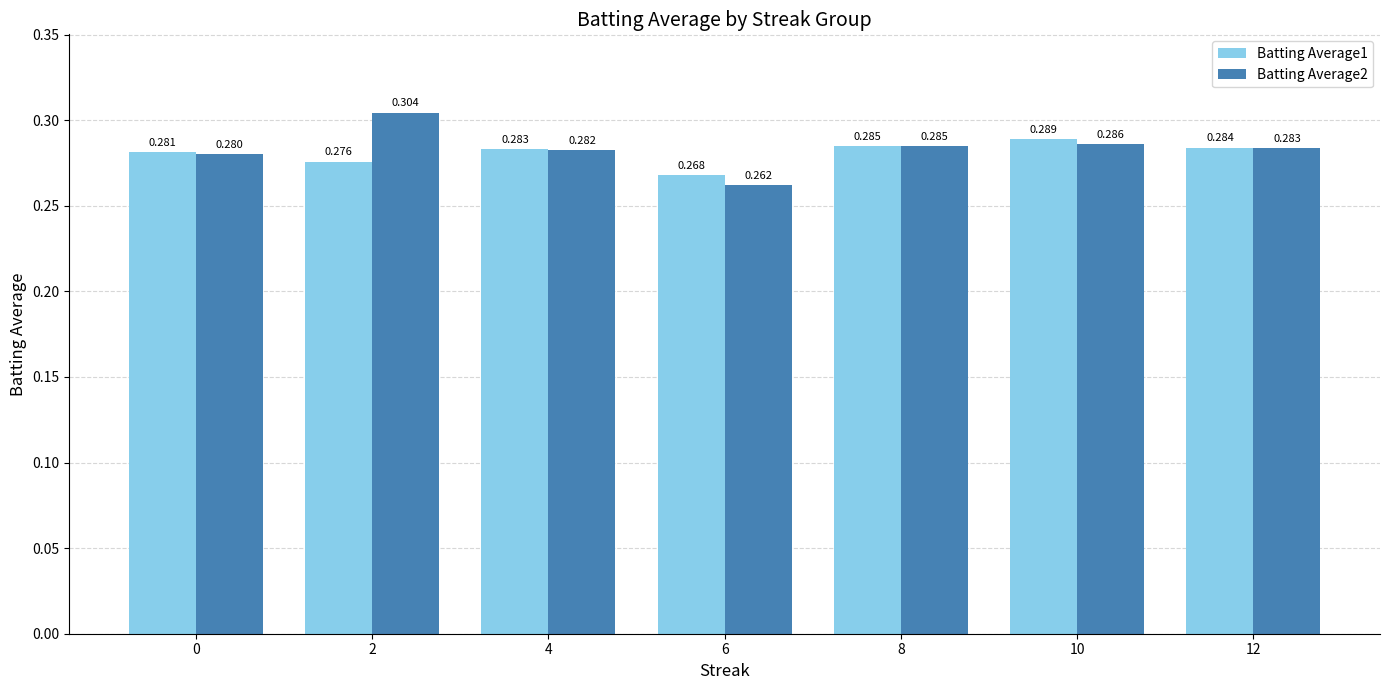

Count the Batting Average2 values in the range 0 to 1.

7